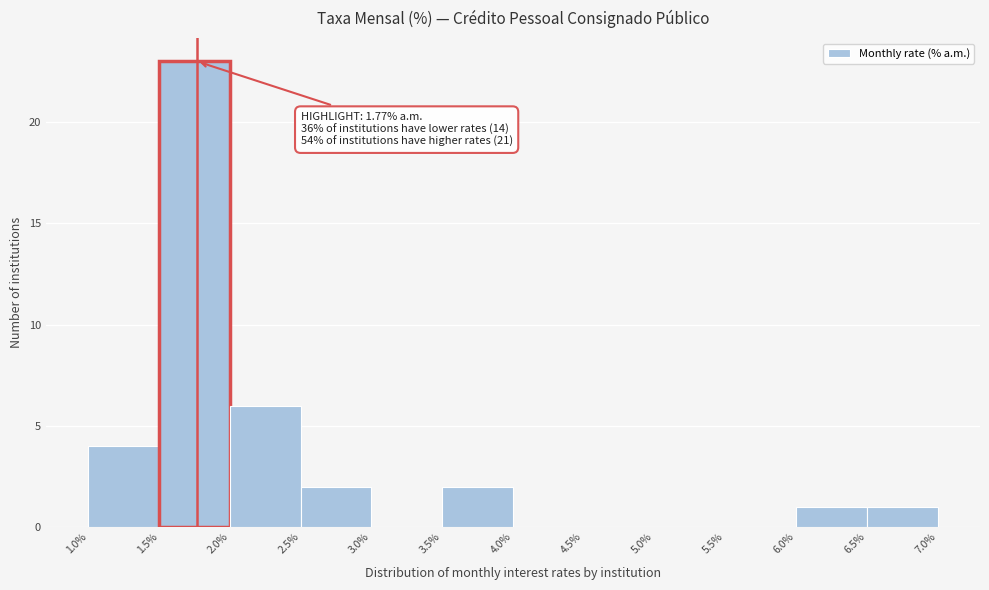

Which range on the x-axis has the tallest bar?

1.5% to 2.0%